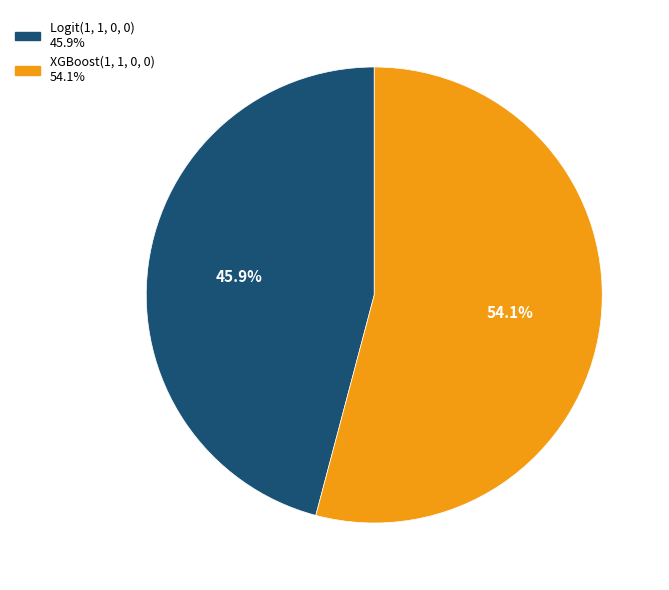

Count the number of slices in the pie.

2